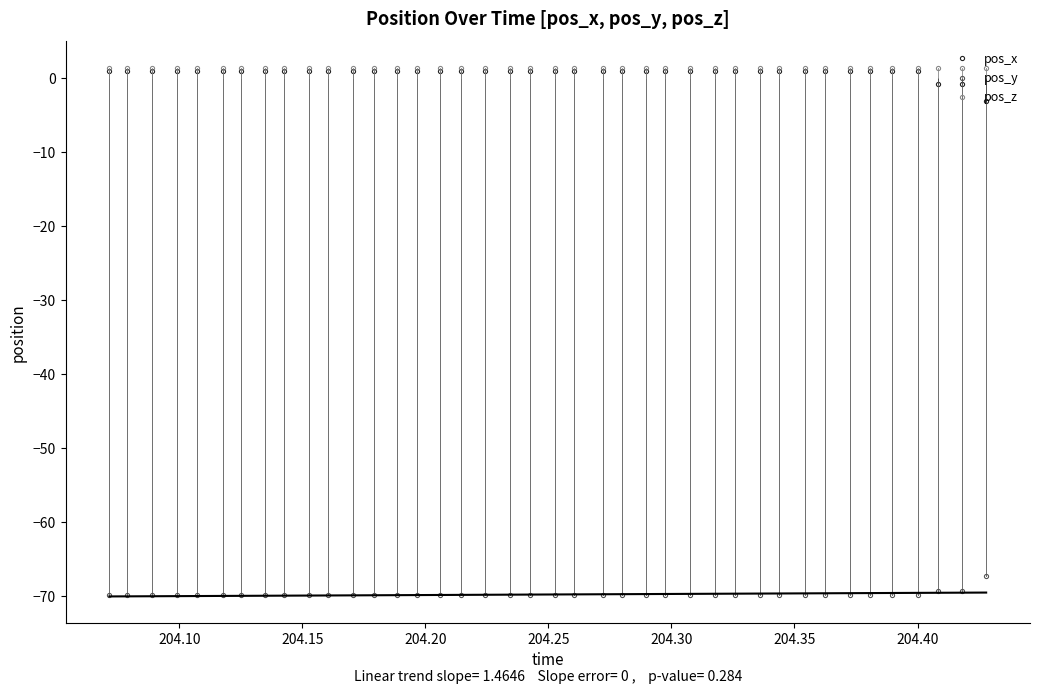

True or false: pos_y and pos_x intersect in this chart.

False